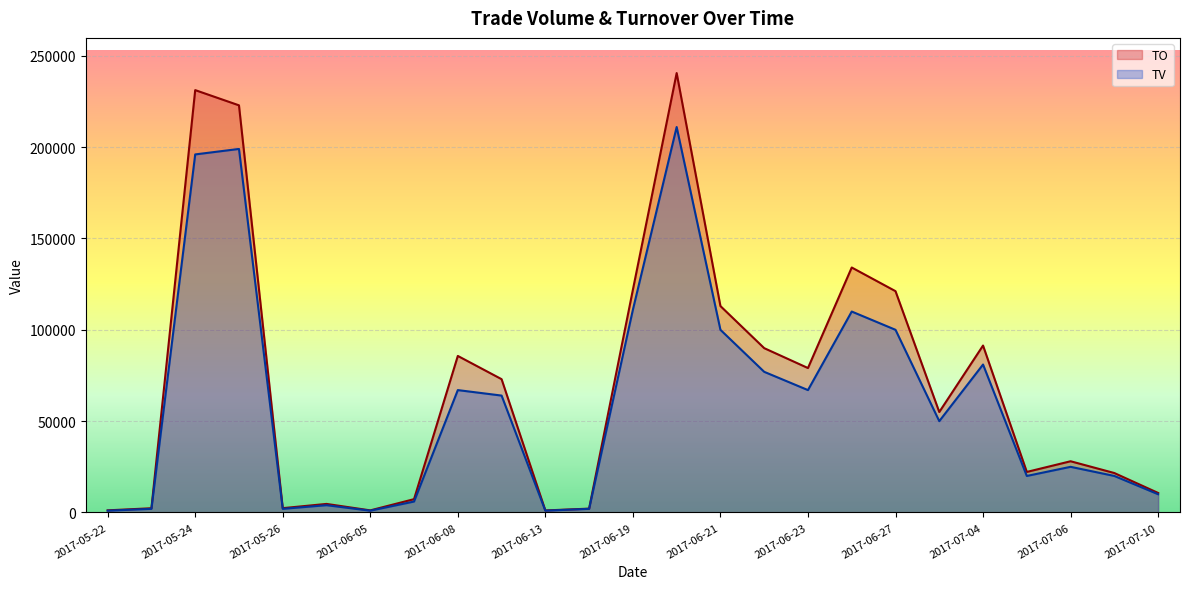

Between 2017-05-22 and 2017-06-26, which is larger?

2017-06-26